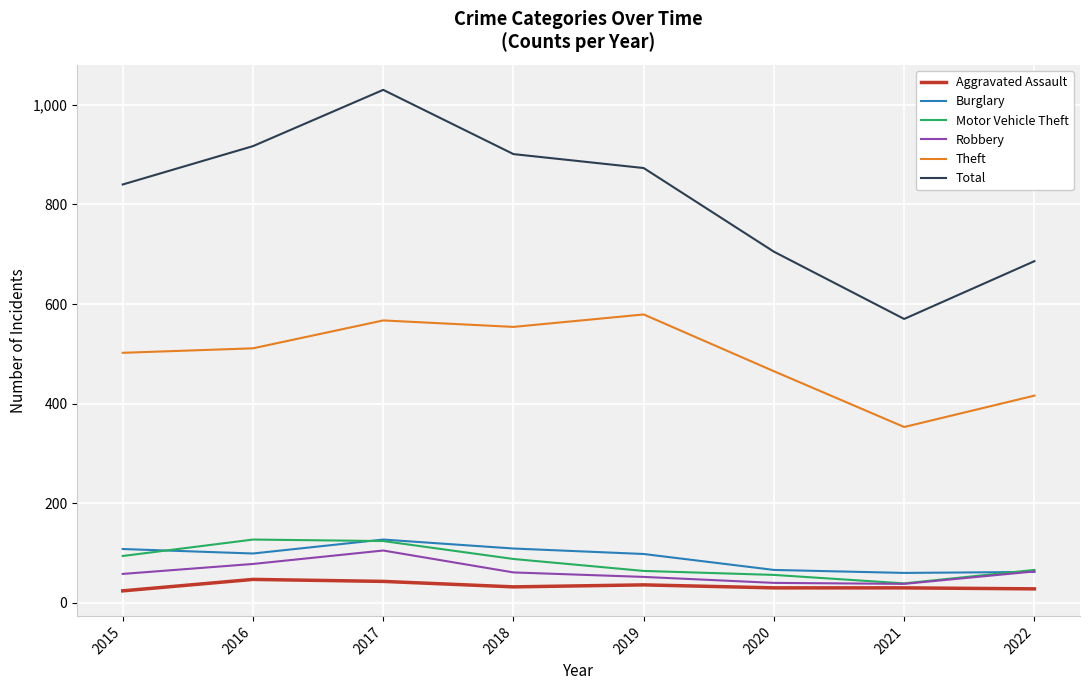

What is the total value across all series at 2020?

1362